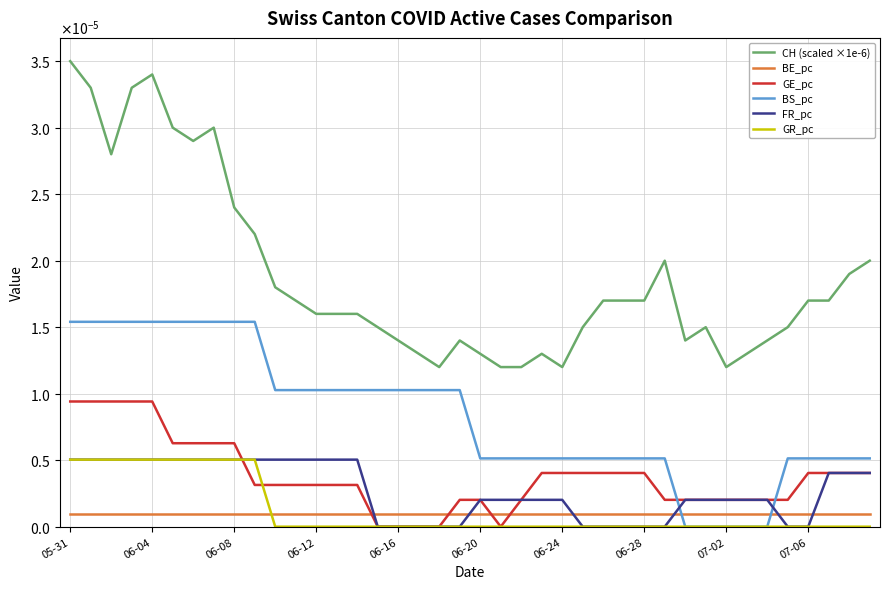

True or false: GE_pc and BE_pc intersect in this chart.

True